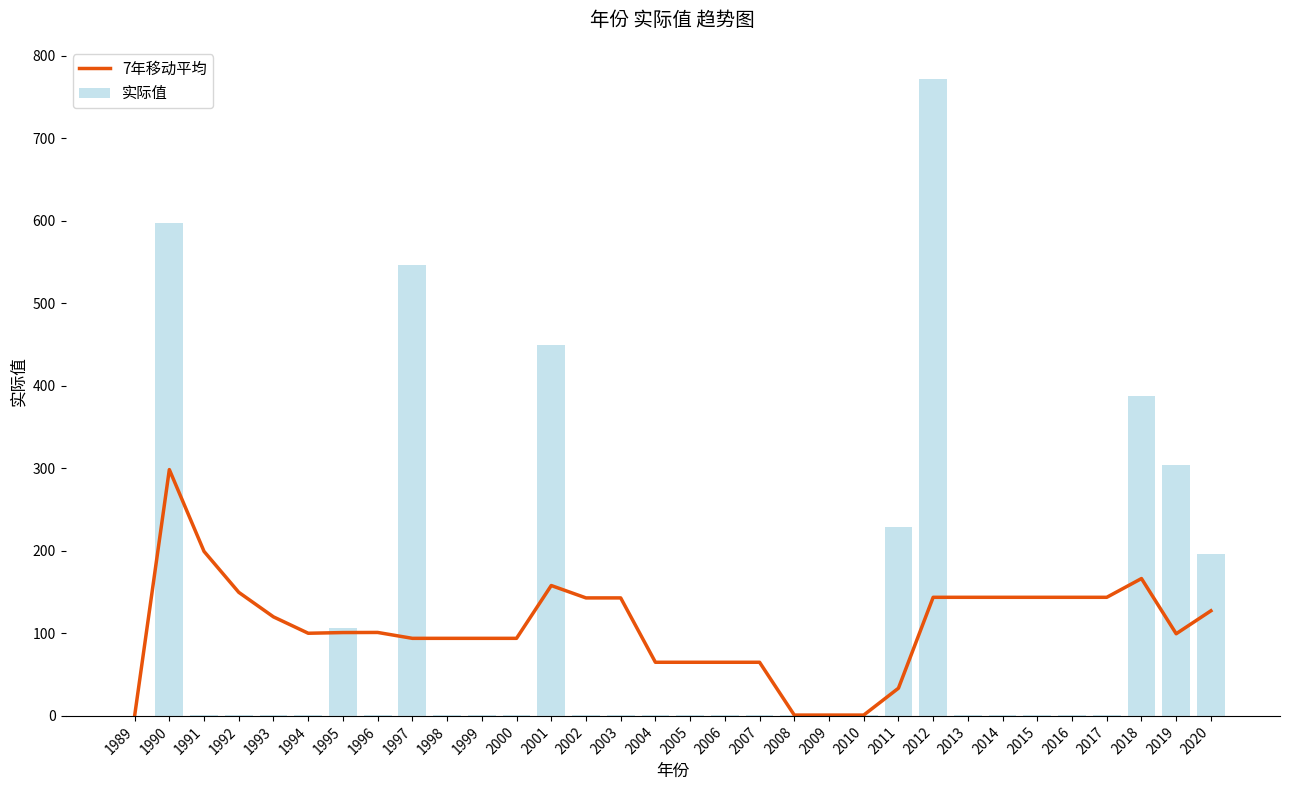

Reading left to right, what are all the values shown in this chart?

7年移动平均: 1989=0.0	1990=298.5	1991=199.3	1992=149.8	1993=120.0	1994=100.2	1995=101.0	1996=101.1	1997=94.0	1998=94.0	1999=94.0	2000=94.0	2001=158.0	2002=143.0	2003=143.0	2004=65.0	2005=65.0	2006=65.0	2007=65.0	2008=1.0	2009=1.0	2010=1.0	2011=33.5	2012=143.7	2013=143.7	2014=143.7	2015=143.7	2016=143.7	2017=143.7	2018=166.5	2019=99.6	2020=127.4
实际值: 1989=0.0	1990=597.0	1991=1.0	1992=1.0	1993=1.0	1994=1.0	1995=106.0	1996=1.0	1997=547.0	1998=1.0	1999=1.0	2000=1.0	2001=449.0	2002=1.0	2003=1.0	2004=1.0	2005=1.0	2006=1.0	2007=1.0	2008=1.0	2009=1.0	2010=1.0	2011=228.8	2012=772.2	2013=1.0	2014=1.0	2015=1.0	2016=1.0	2017=1.0	2018=387.9	2019=304.0	2020=195.6